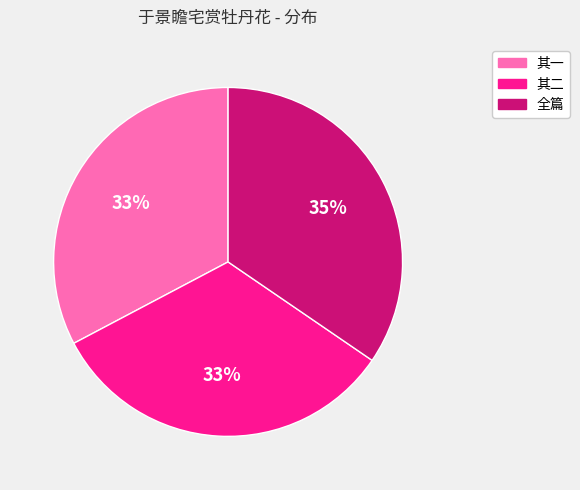

Is there any slice that represents more than half of the pie?

No